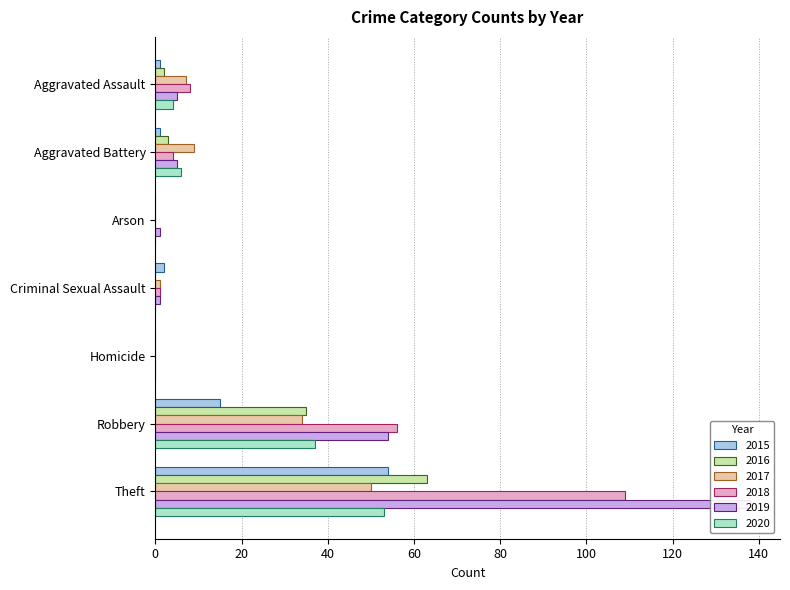

At Criminal Sexual Assault, list the series in order from largest to smallest.

2015, 2017, 2018, 2019, 2016, 2020